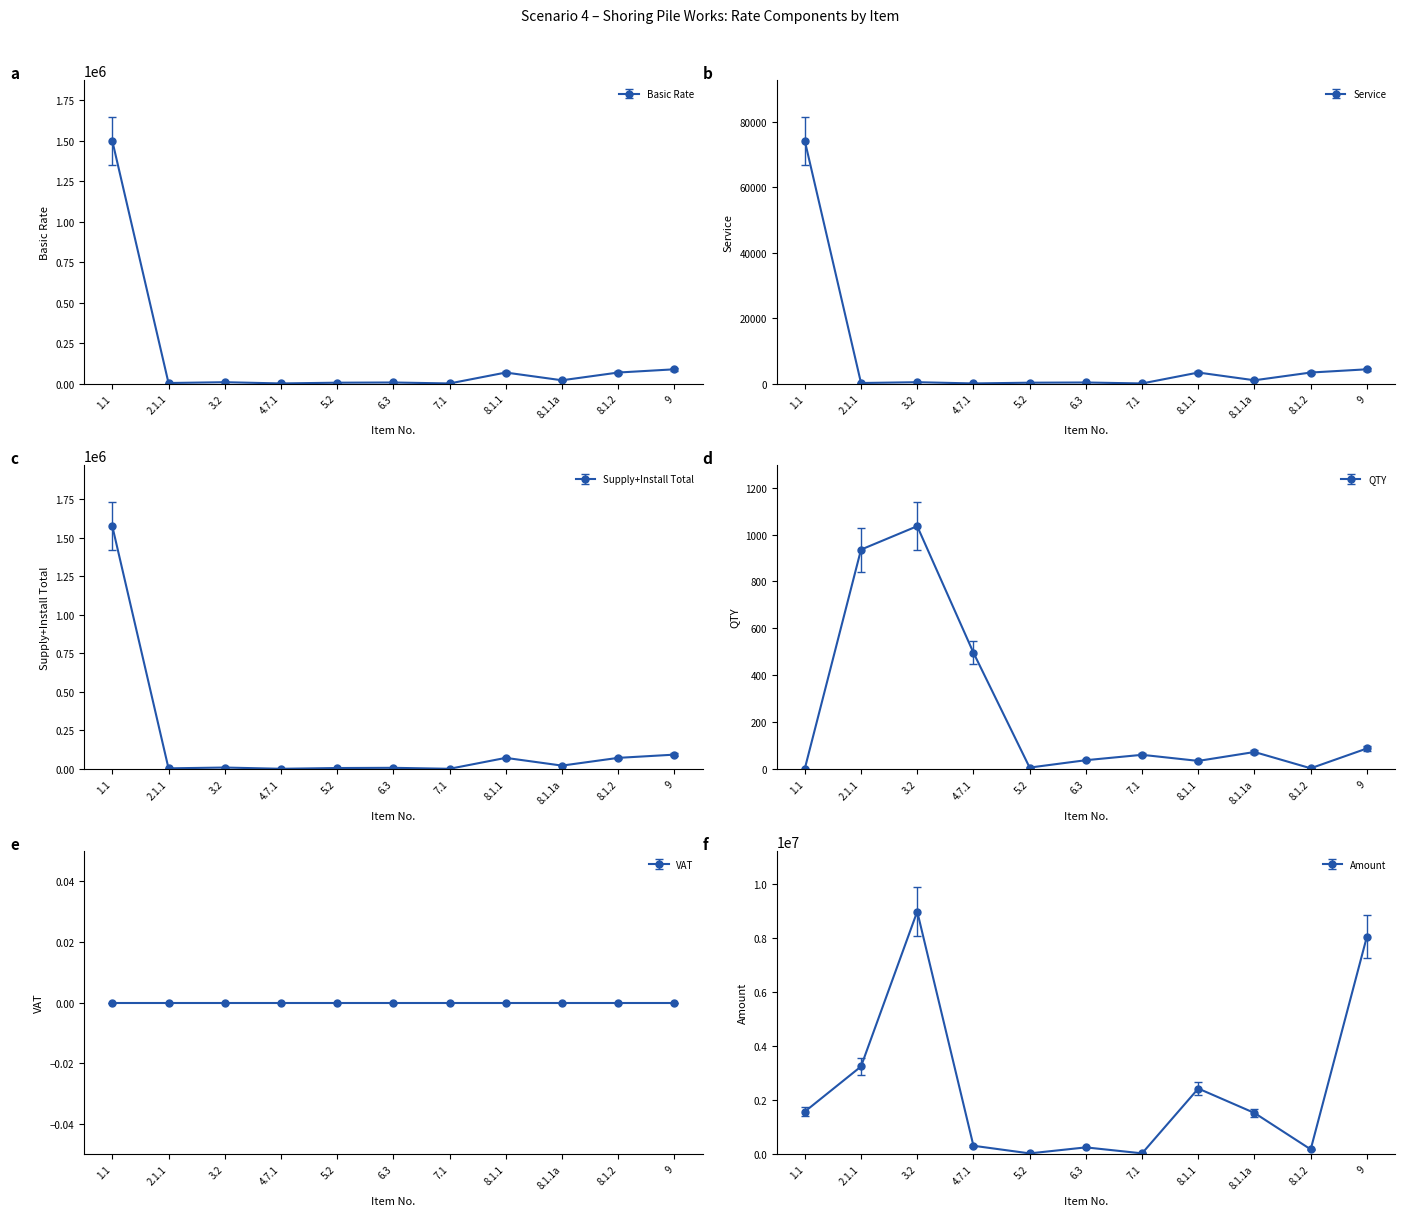

The QTY series shows 1036.0 at 3.2. True or false?

True